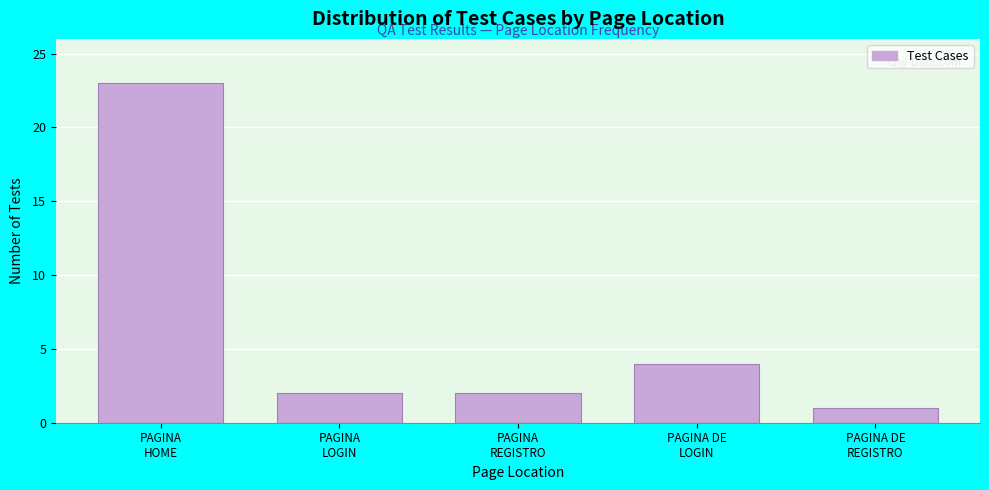

Reading right to left, extract all data points from this chart.

1	4	2	2	23